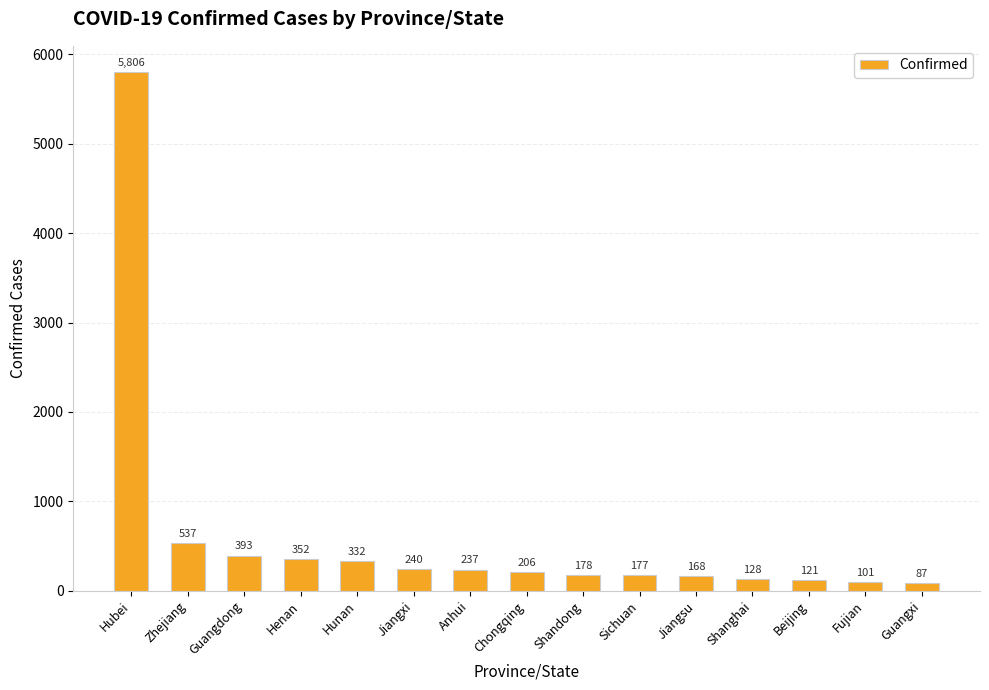

What is the maximum value shown in the chart?

5806